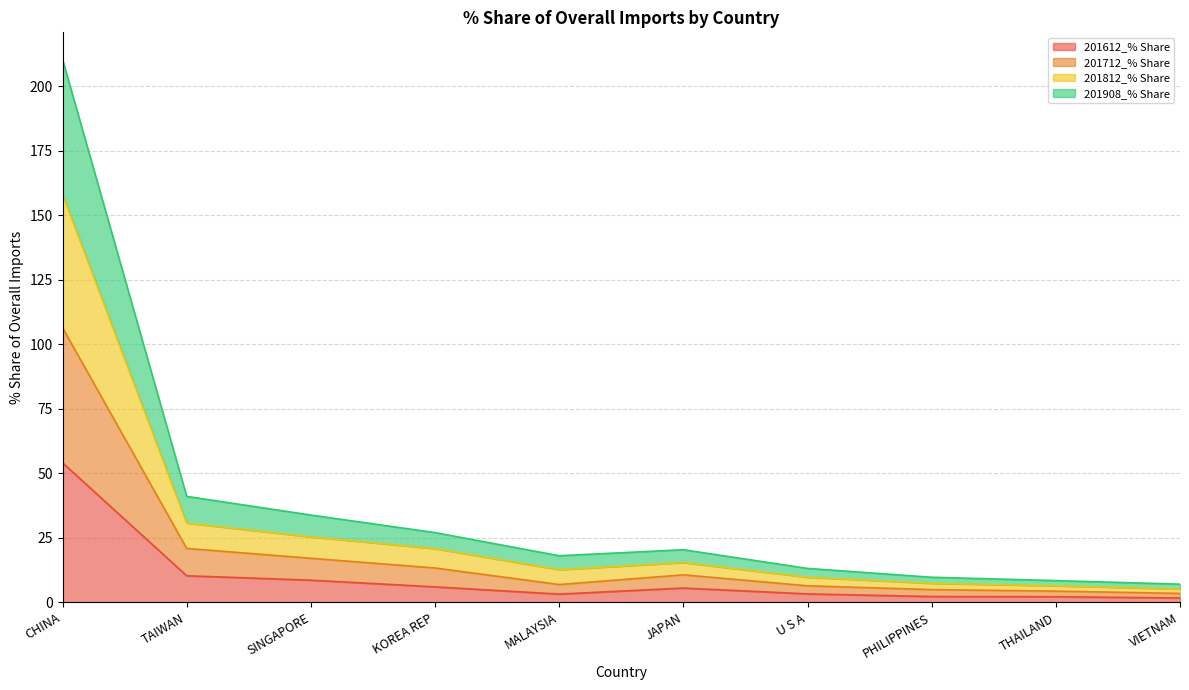

What is the label of the 9th point from the right?

TAIWAN